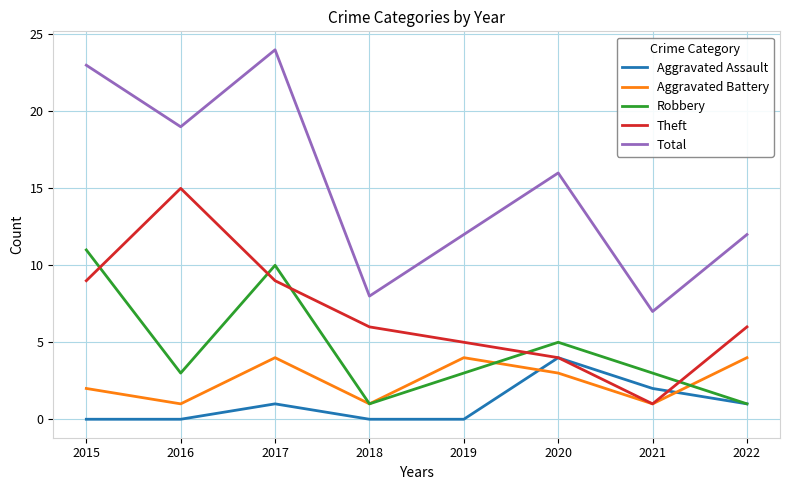

True or false: Robbery has a value of 1 at 2018.

True